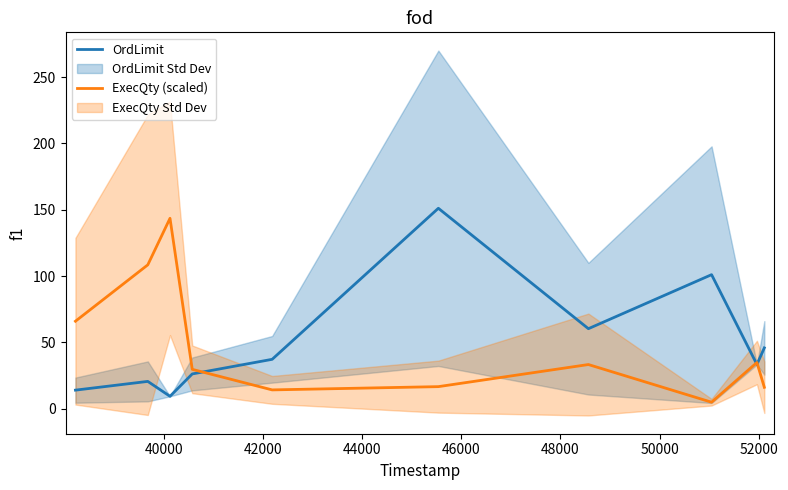

At how many categories does at least one series exceed 33?

9